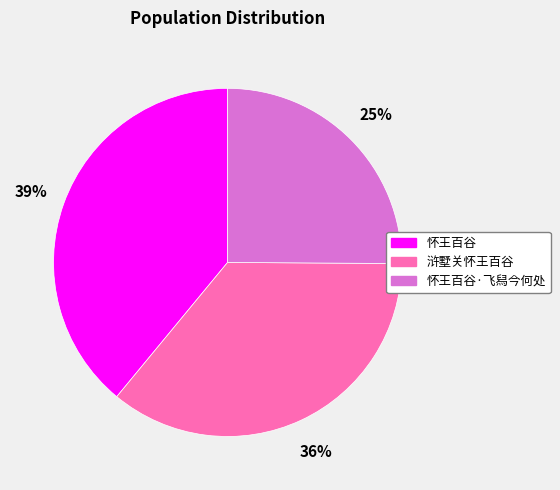

What is the ratio of the value at 怀王百谷·飞舄今何处 to the value at 浒墅关怀王百谷?

0.7